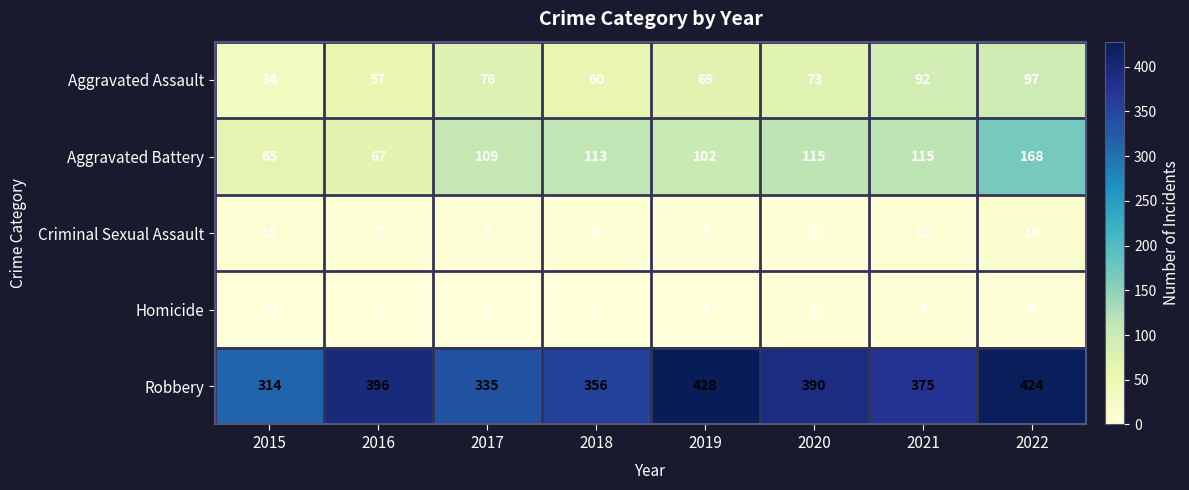

What is the difference between the highest and lowest values at 2021?

371